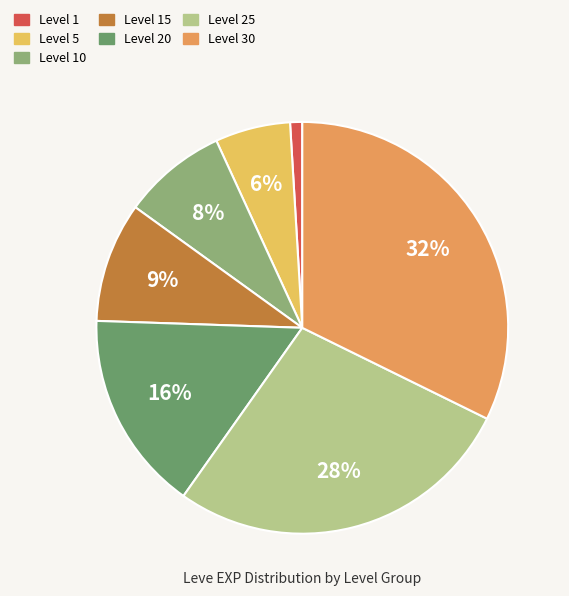

Count the number of slices in the pie.

7